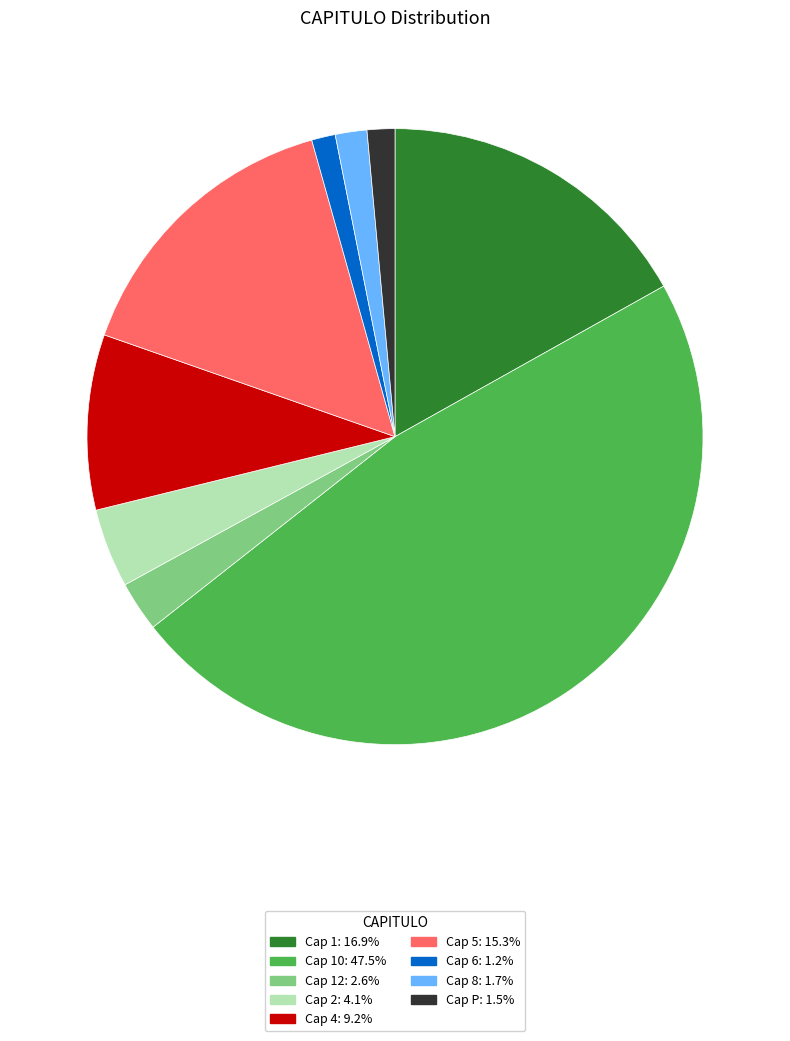

Does any single category account for the majority?

No